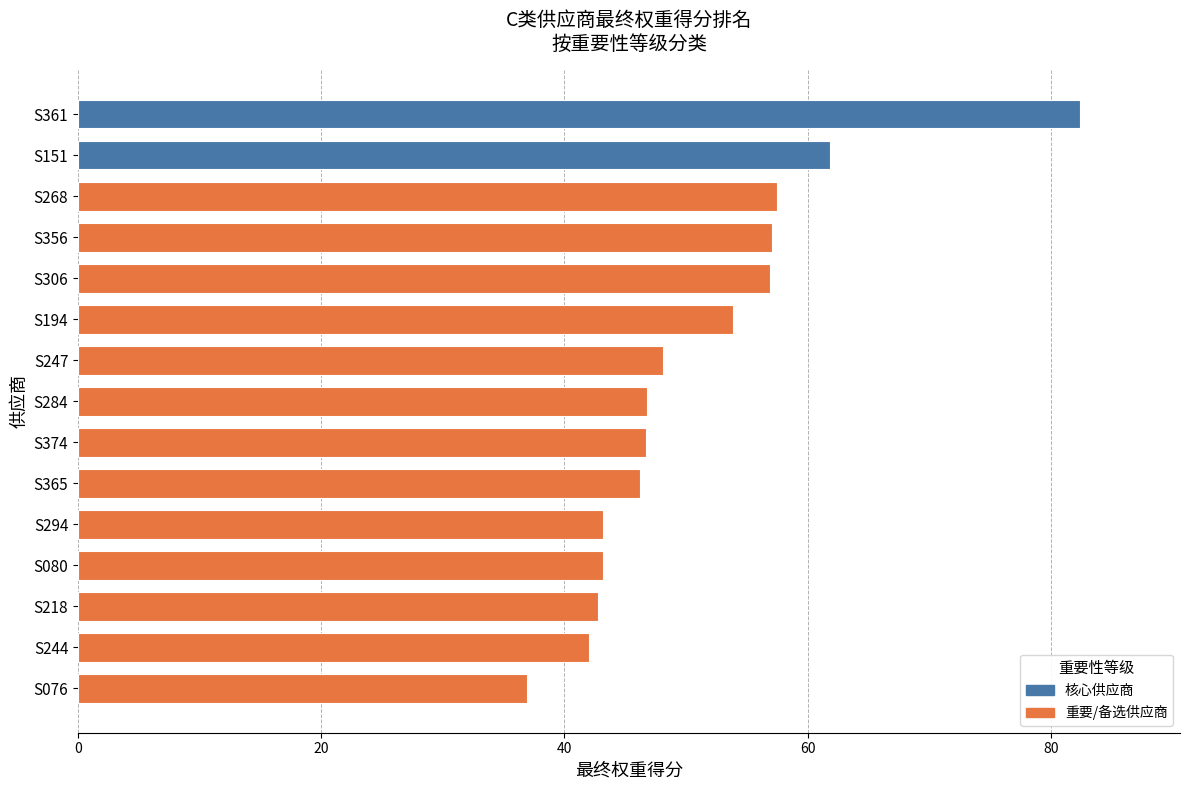

The chart shows a value of 53.9 at S194. True or false?

True